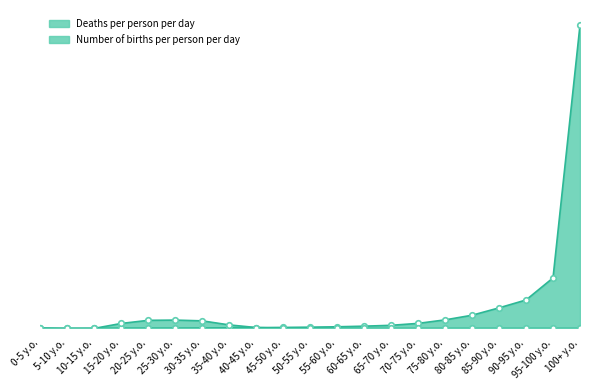

Where is the first local maximum for Deaths per person per day?

15-20 y.o.